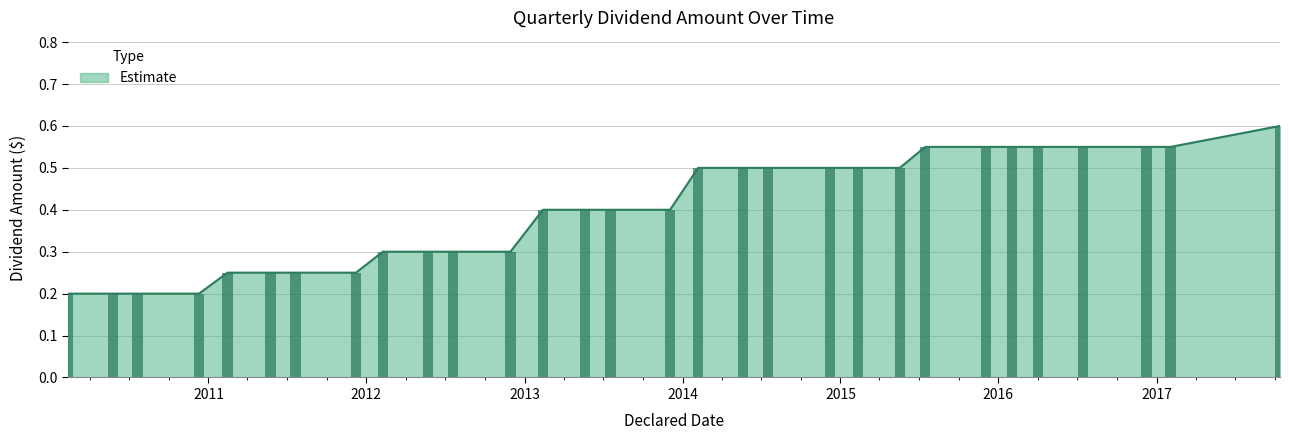

Which label corresponds to the smallest value in the chart?

2010-02-10